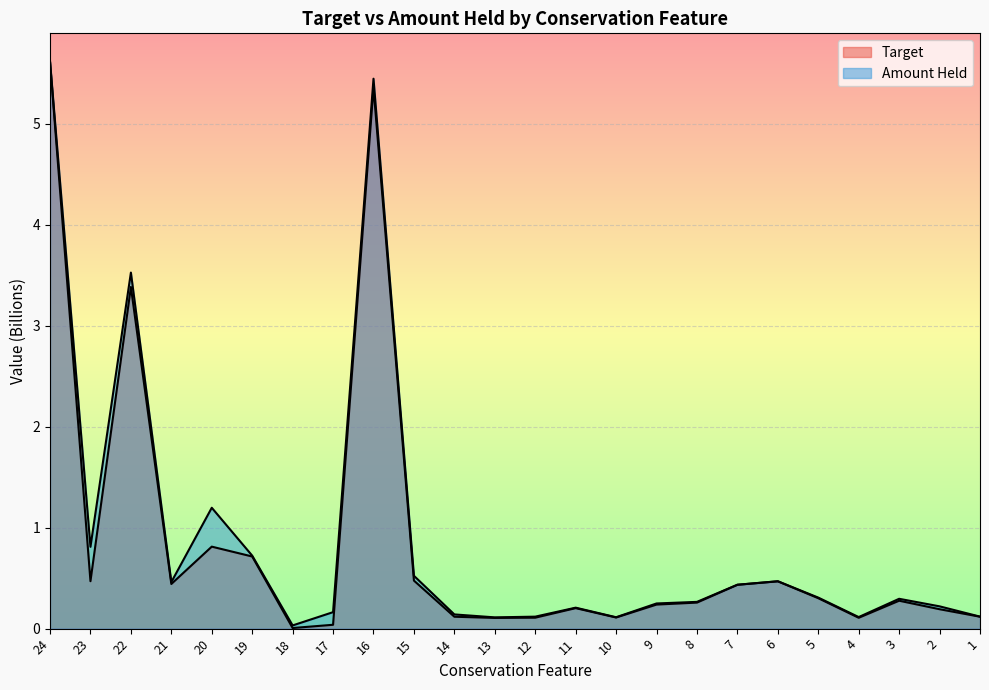

Between 16 and 4, which series saw the biggest shift?

Amount Held